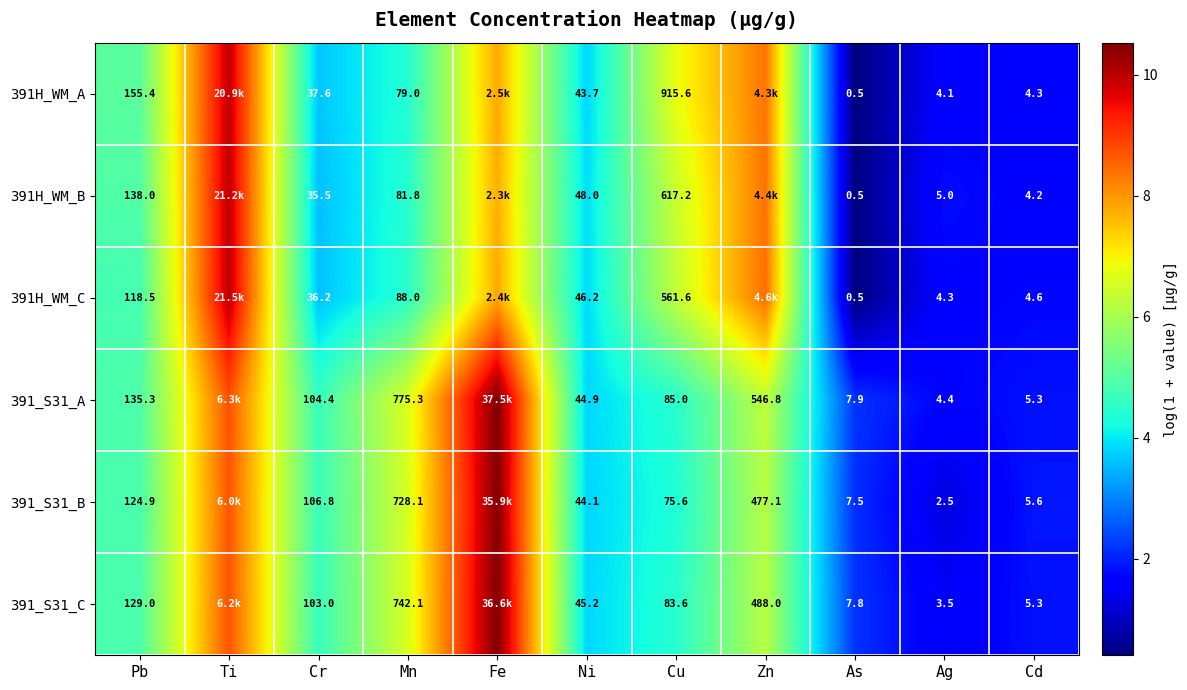

Is the value of 391_S31_B at Zn greater than the value of 391H_WM_B at Pb?

Yes